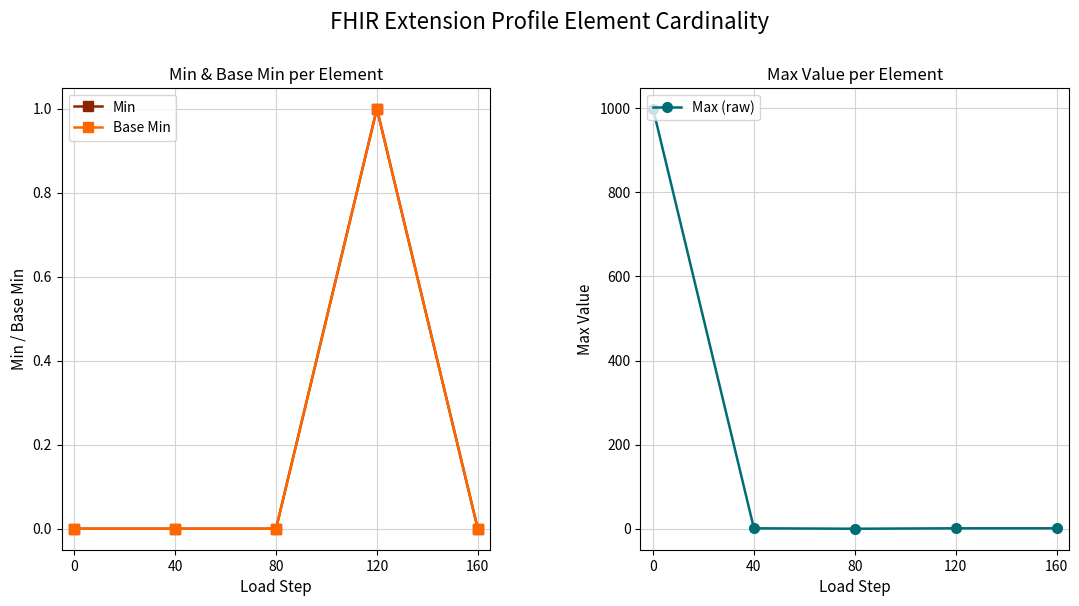

Is the value of Base Min at 40 greater than the value of Min at 160?

No